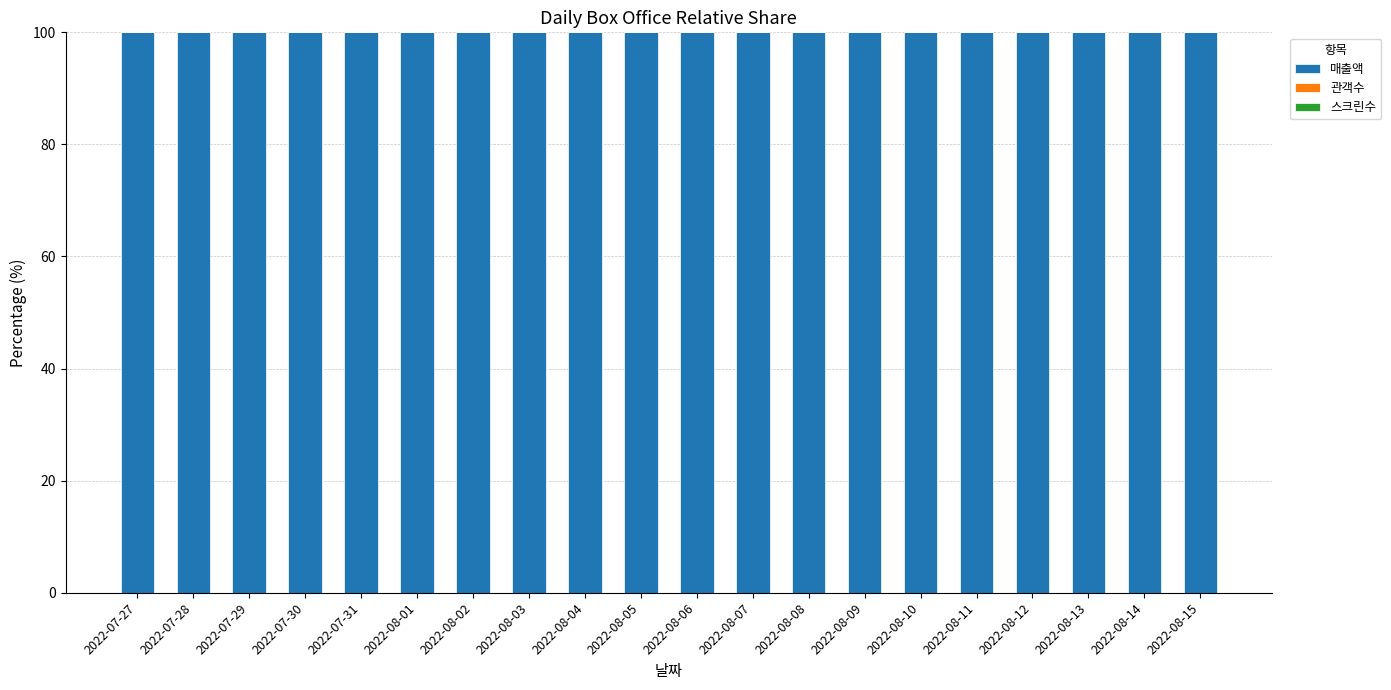

The 매출액 series shows 163.6 at 2022-07-28. True or false?

False